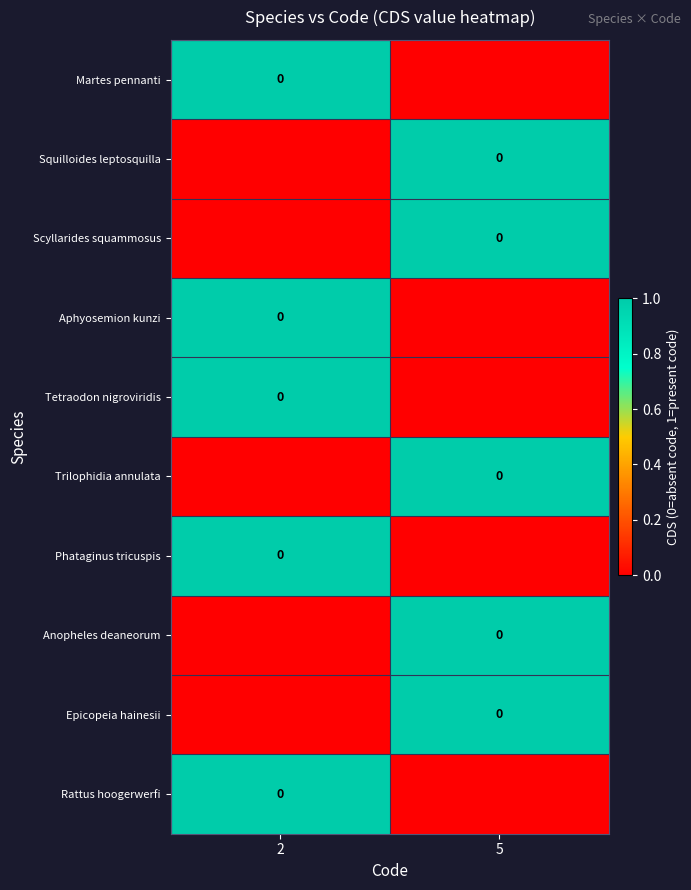

What is the spread (max minus min) of values at 2?

1